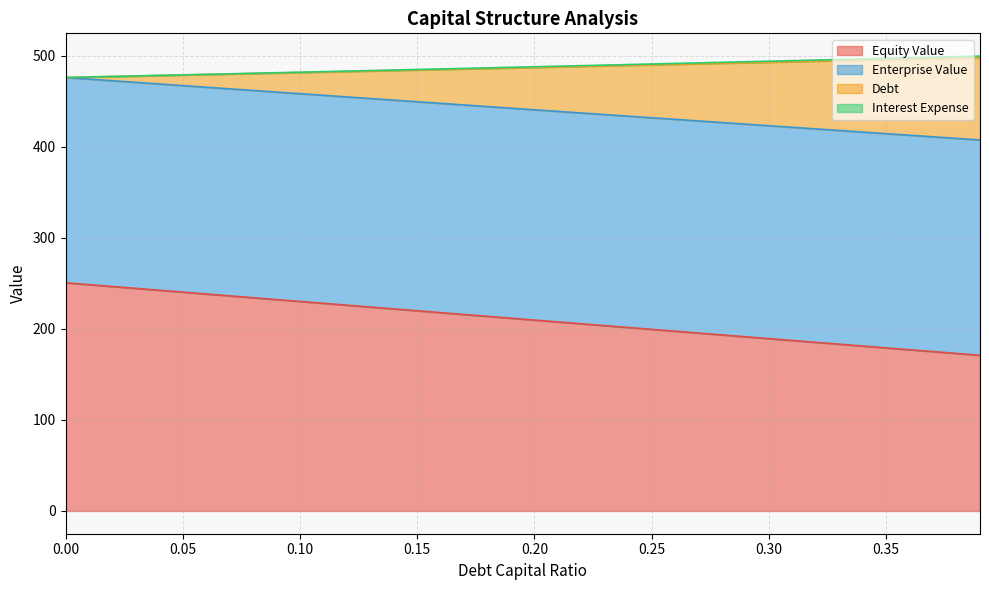

Does the chart display data point markers on the line(s)?

No